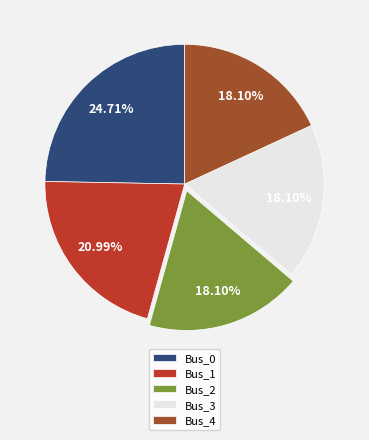

Combined, what portion of the pie is Bus_0 and Bus_3?

42.8%